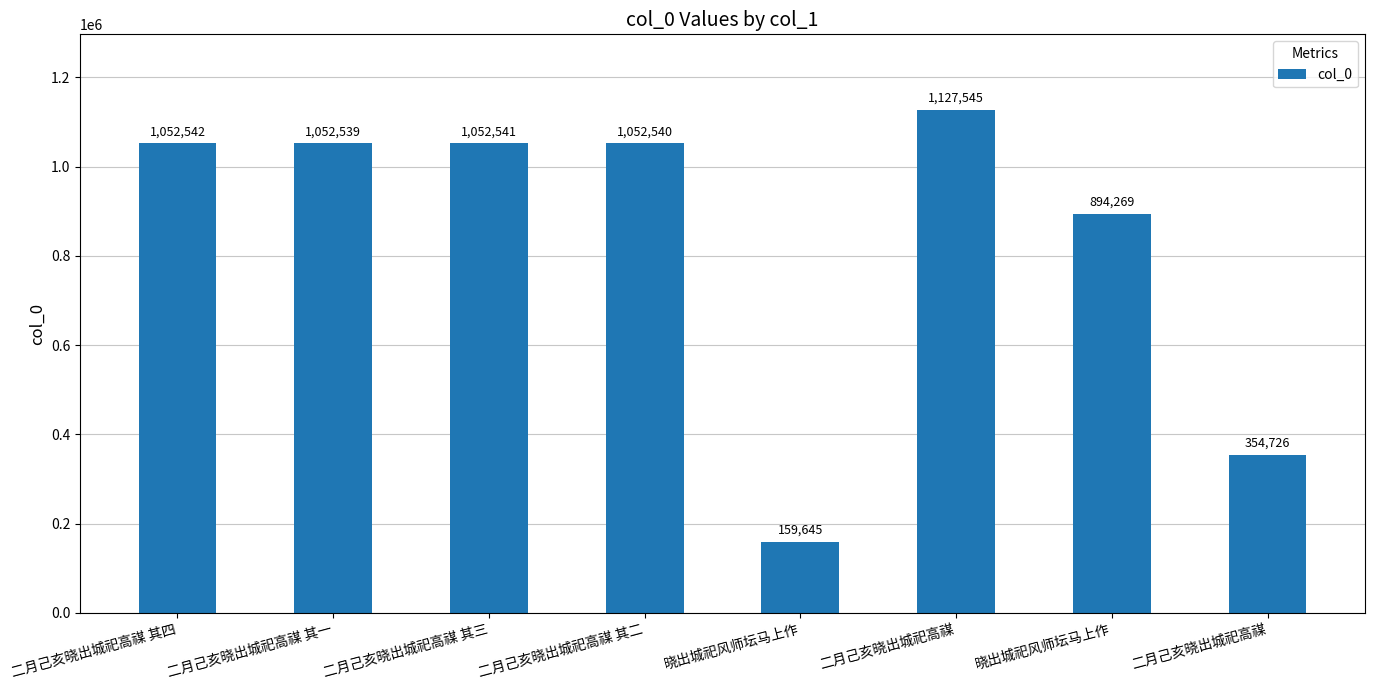

Where does the data first go above 1052540?

二月己亥晓出城祀高禖 其四